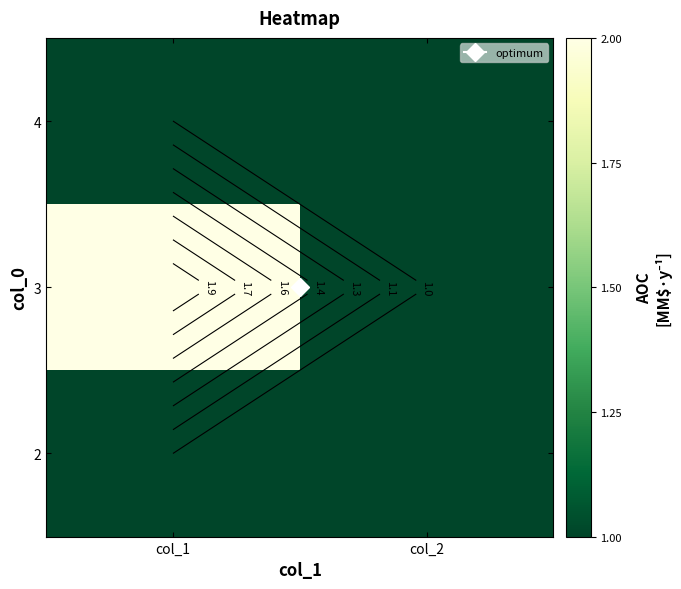

What is the difference between the 3 values at col_1 and col_2?

1